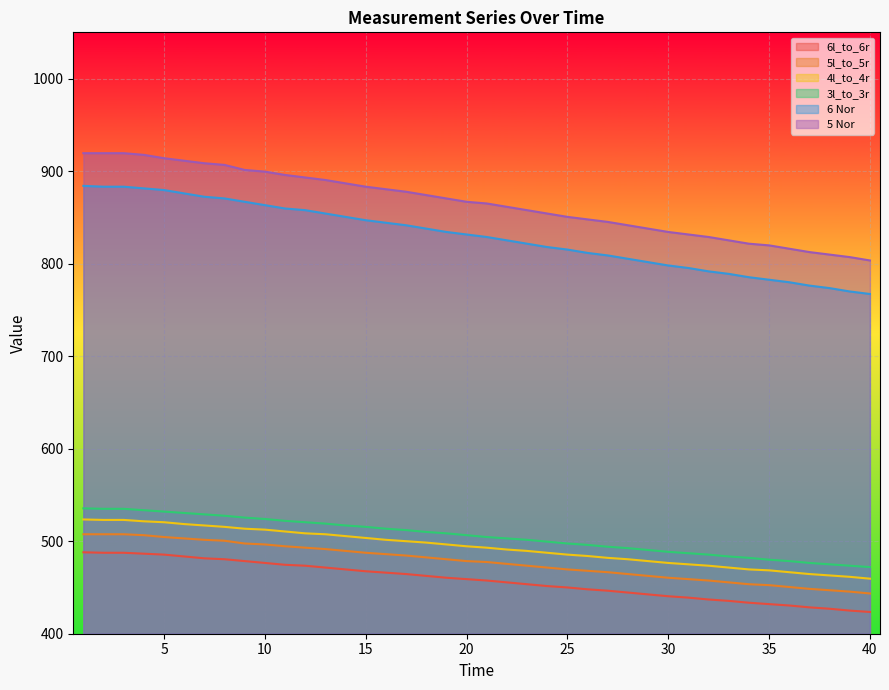

Is it true that 3l_to_3r equals 696.2 at 16?

False